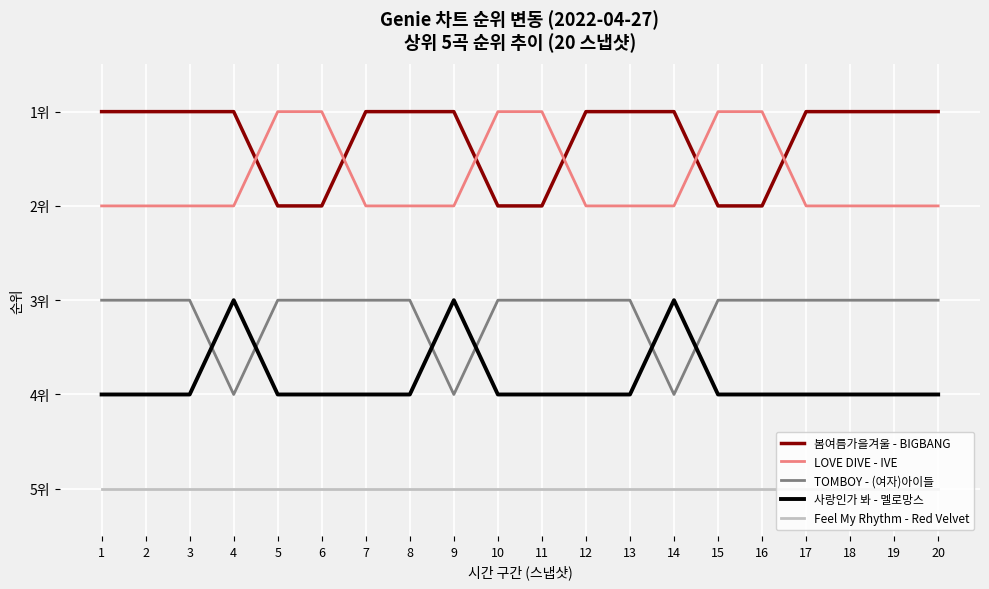

Which series has the largest total across all categories?

Feel My Rhythm - Red Velvet